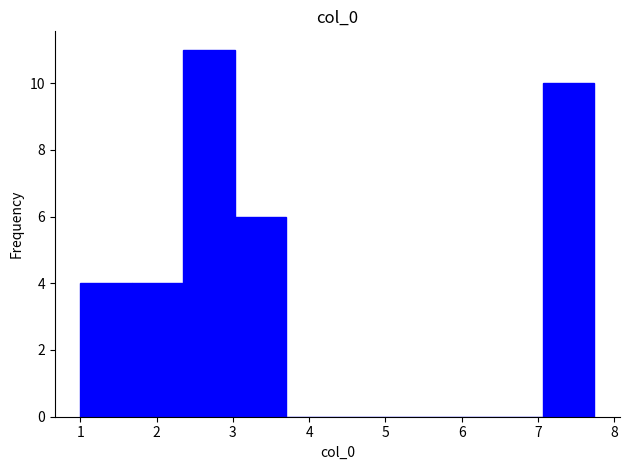

Reading left to right, list every bar in this chart as the range it spans on the x-axis followed by its height. Neither the bar edges nor the heights are printed on the chart, so give them approximately, as read against the axes.

1.0 to 1.7: 4
1.7 to 2.3: 4
2.3 to 3.0: 11
3.0 to 3.7: 6
3.7 to 4.4: 0
4.4 to 5.0: 0
5.0 to 5.7: 0
5.7 to 6.4: 0
6.4 to 7.1: 0
7.1 to 7.7: 10